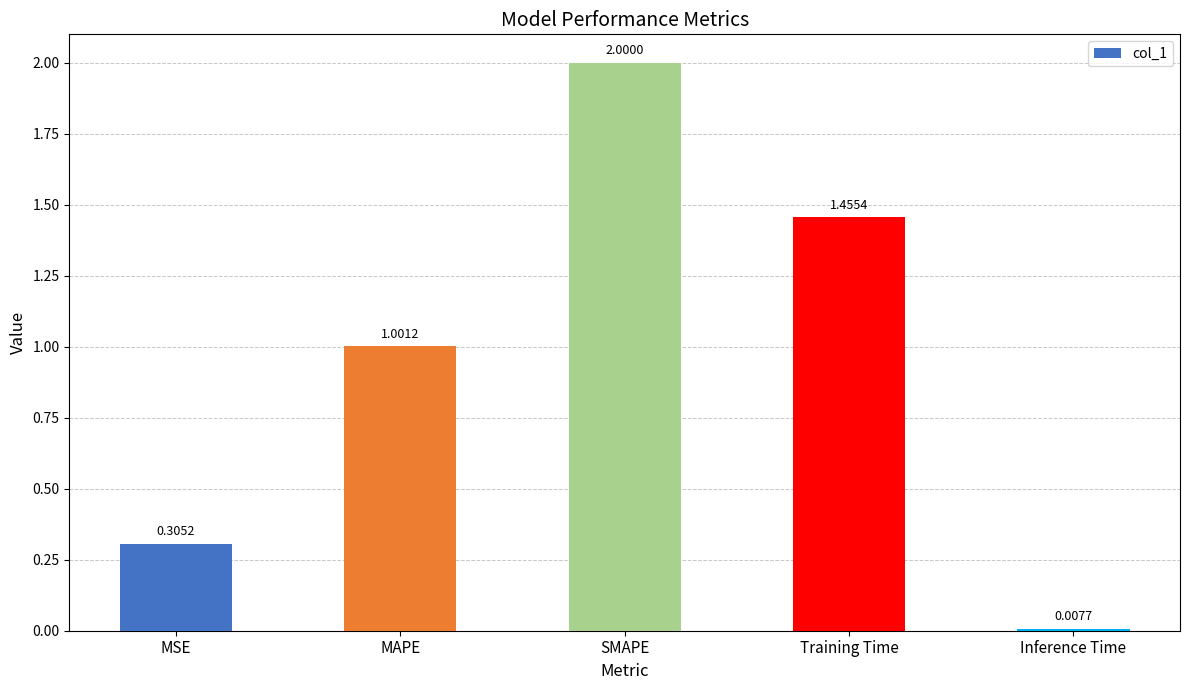

Rank the categories by value from lowest to highest.

Inference Time, MSE, MAPE, Training Time, SMAPE